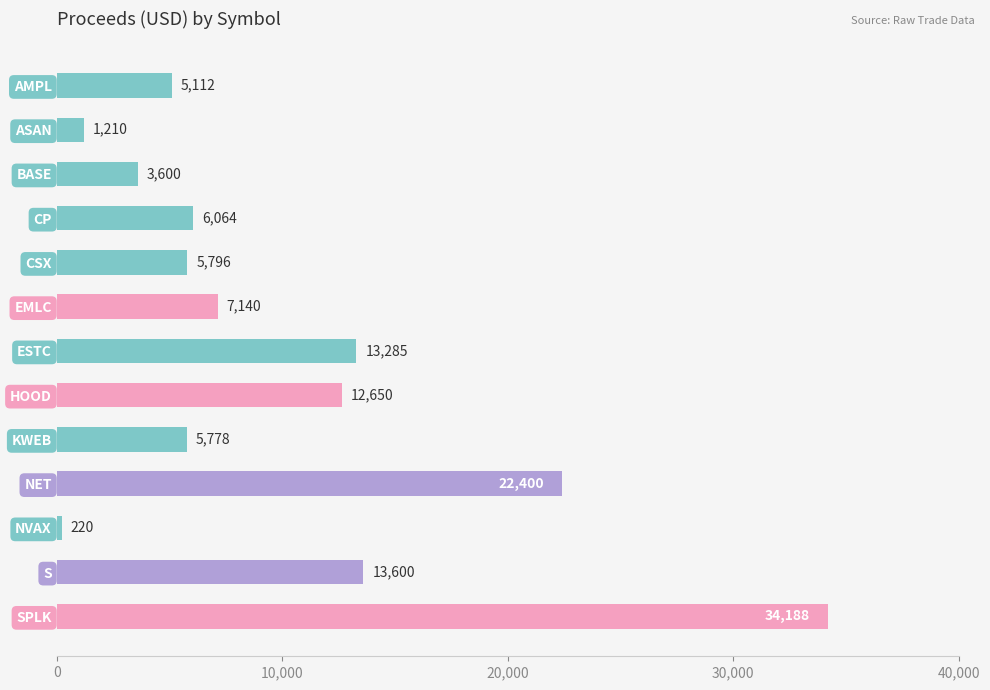

What is the difference between the second highest and second lowest values?

21190.0